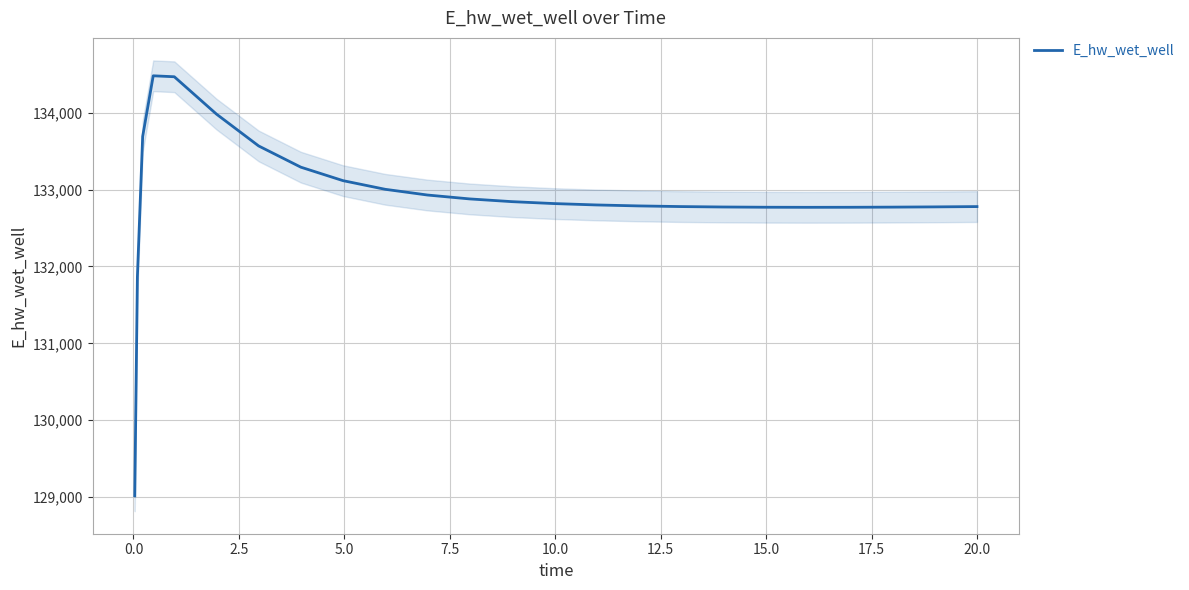

What is the maximum value for E_hw_wet_well?

134481.5